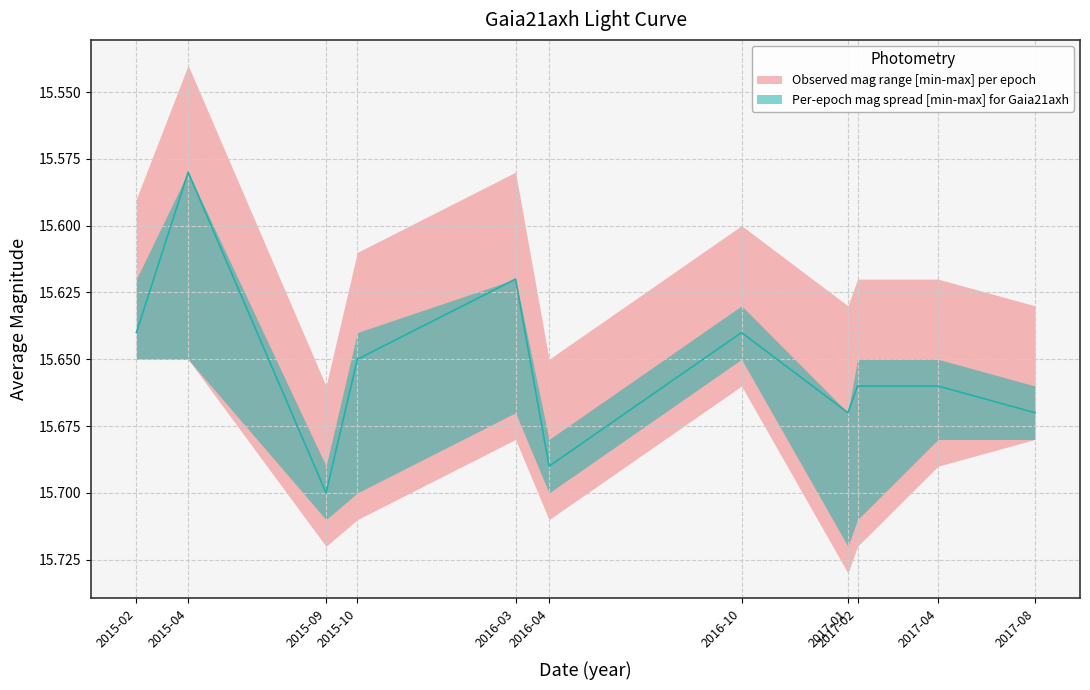

What is the sum of all mag_upper values?

172.5